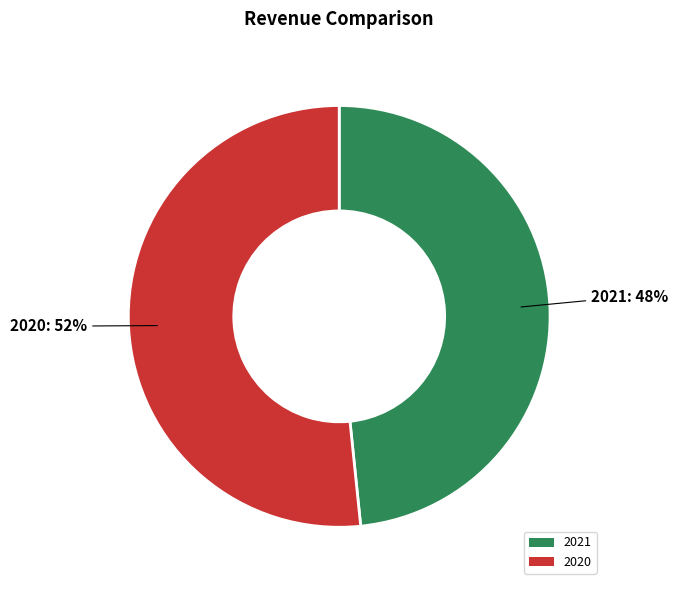

To the nearest percent, what is the combined percentage of 2020 and 2021?

100%